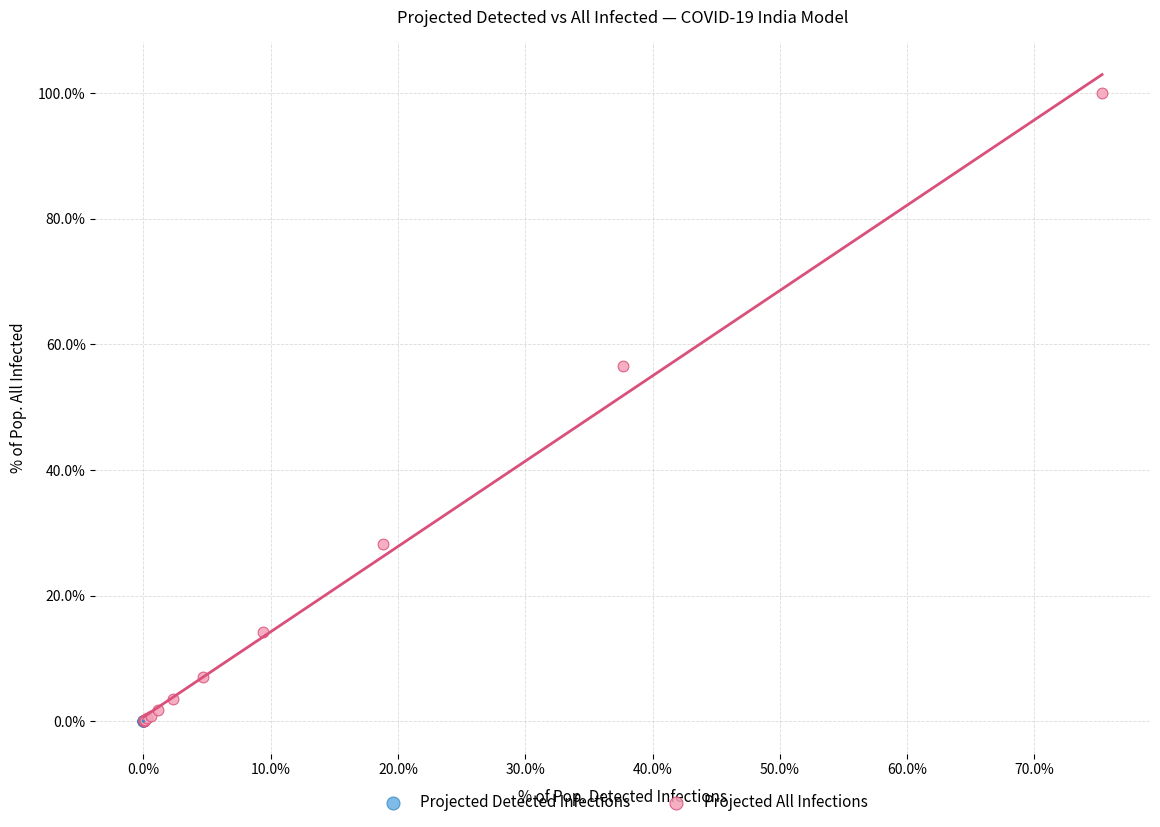

Which series has the widest spread of Y values?

Projected All Infections